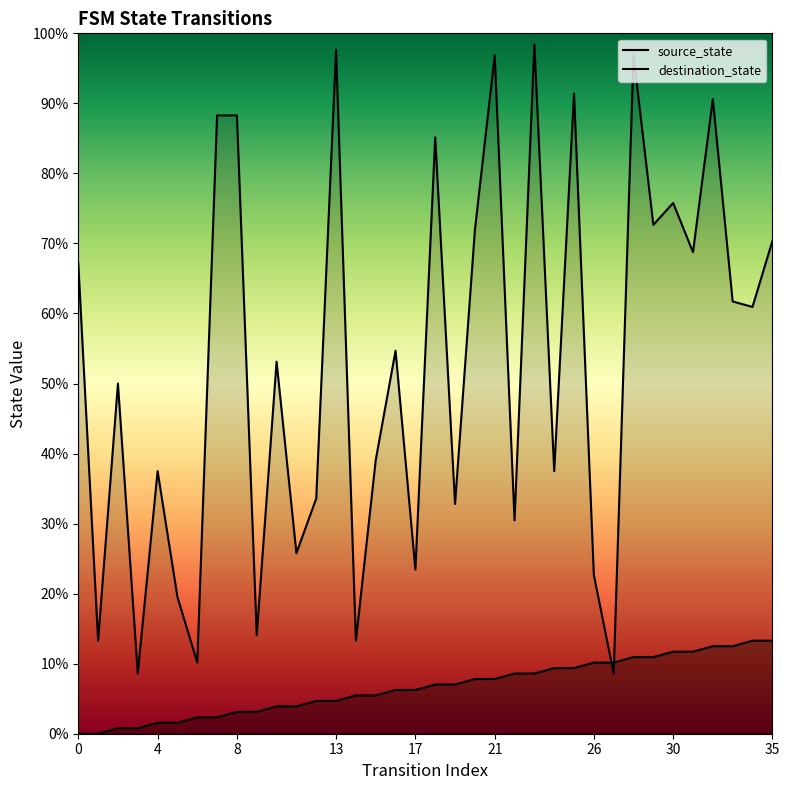

List the series in order of their overall mean, highest first.

destination_state, source_state